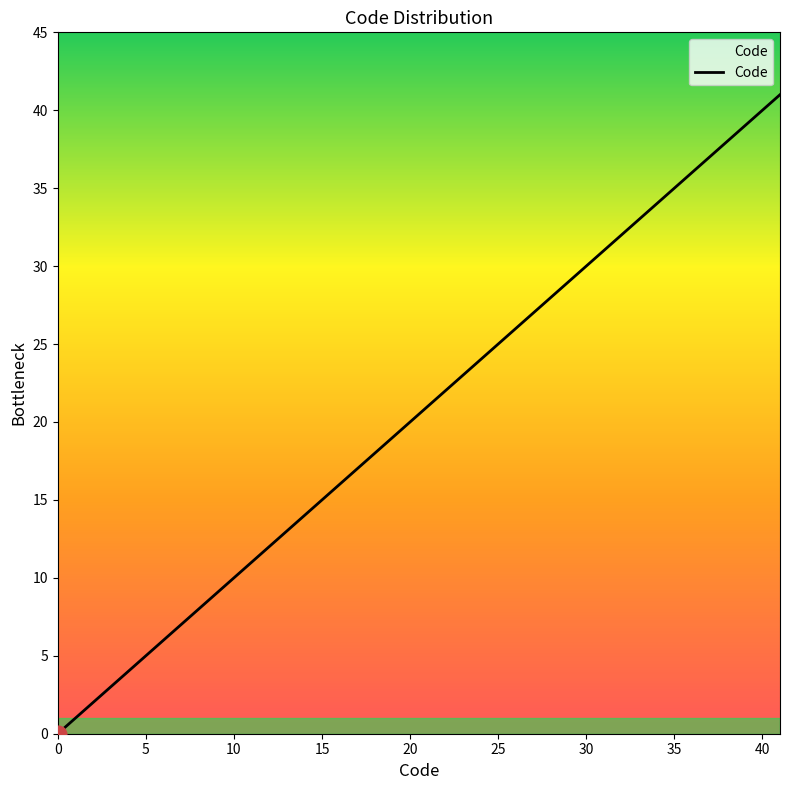

What is the difference between the maximum and minimum values?

41.0